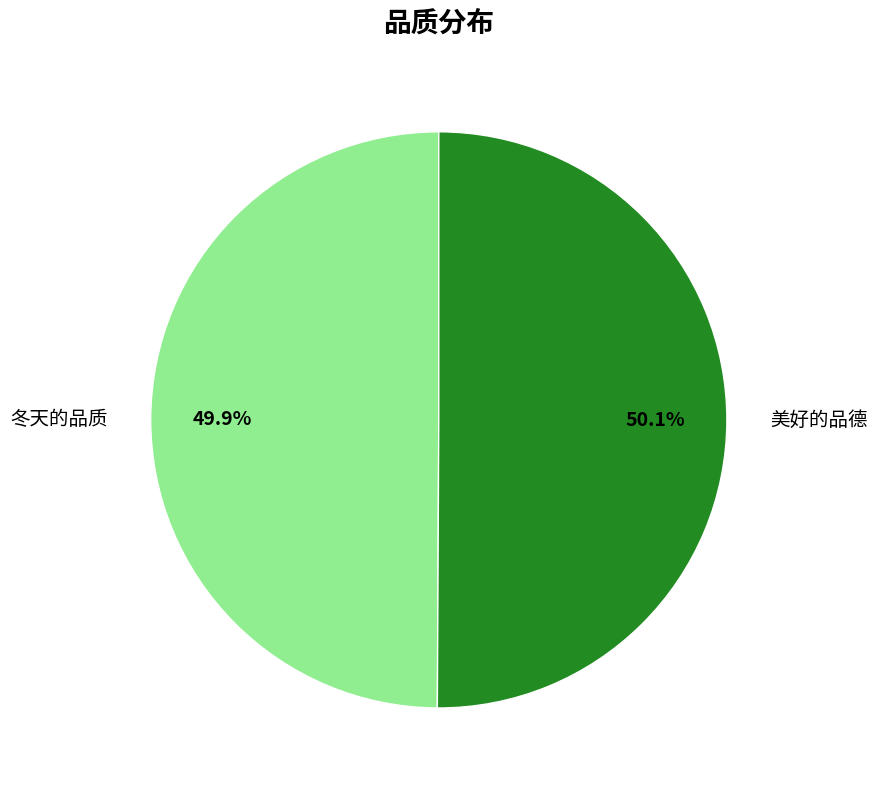

Combined, what portion of the pie is 美好的品德 and 冬天的品质?

100.0%